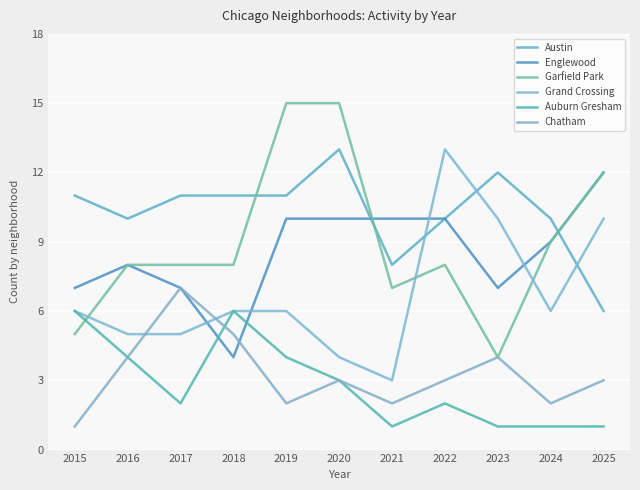

What is the average value of the Austin series?

10